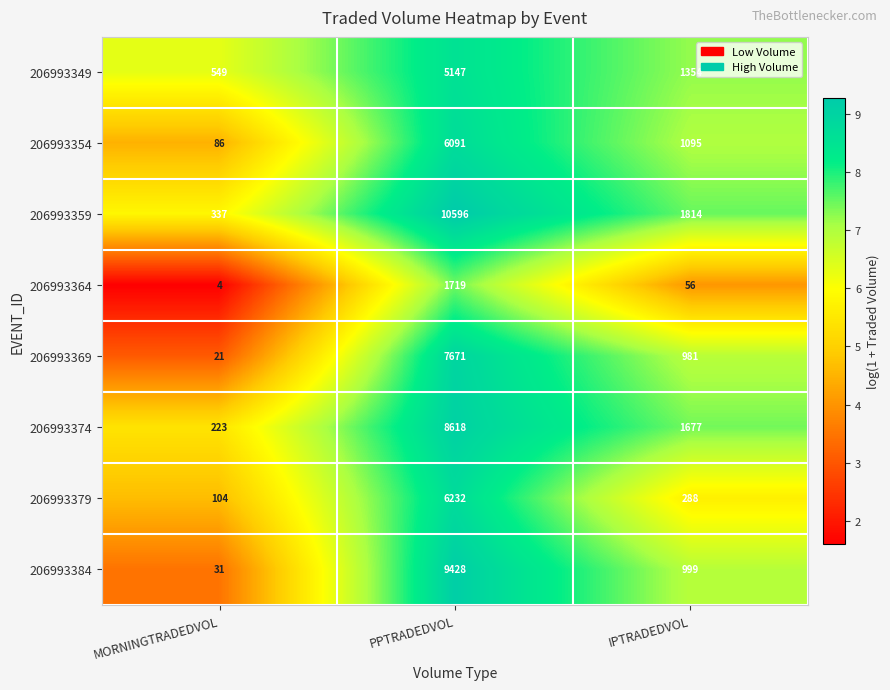

Reading left to right, what are all the values shown in this chart?

206993349: 549	5147	1354
206993354: 86	6091	1095
206993359: 337	10596	1814
206993364: 4	1719	56
206993369: 21	7671	981
206993374: 223	8618	1677
206993379: 104	6232	288
206993384: 31	9428	999